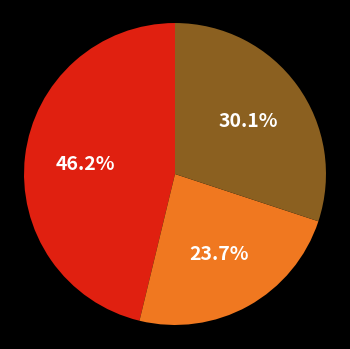

Is there any slice that represents more than half of the pie?

No